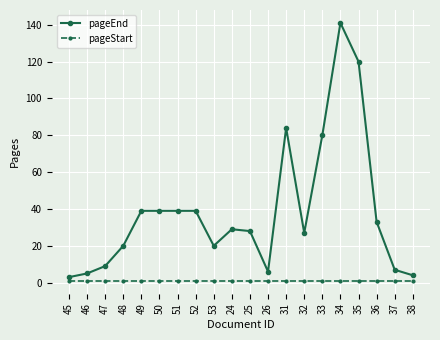

What is the greatest value displayed?

141